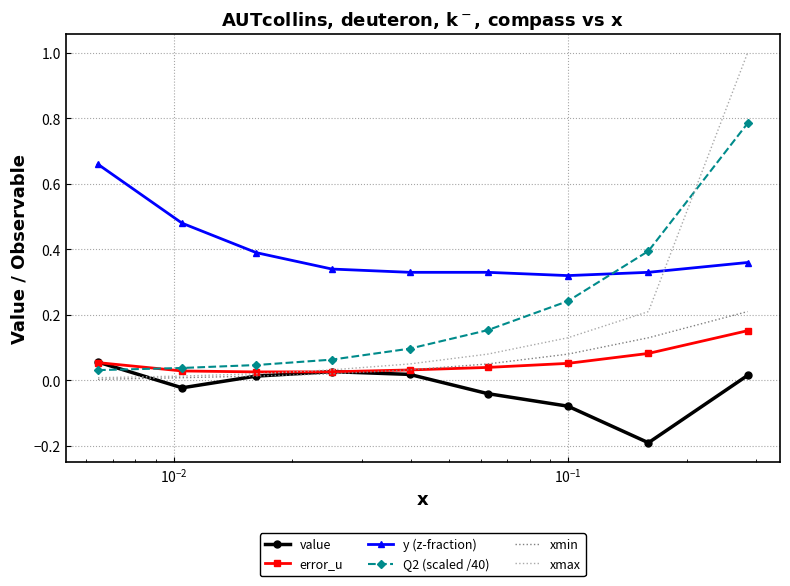

What is the maximum value shown in the chart?

1.0